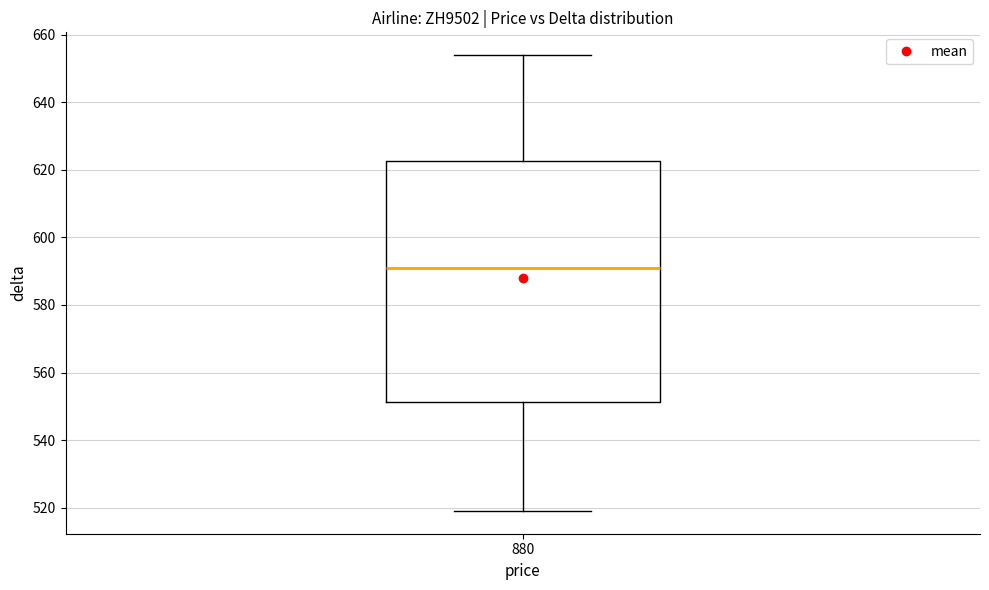

Read this box plot against the y-axis: the position of the median line, the range covered by the box, and the ends of both whiskers. The values are not printed on the chart, so give them approximately, as read against the axis.

median 592, box 552 to 622, whiskers 520 to 654